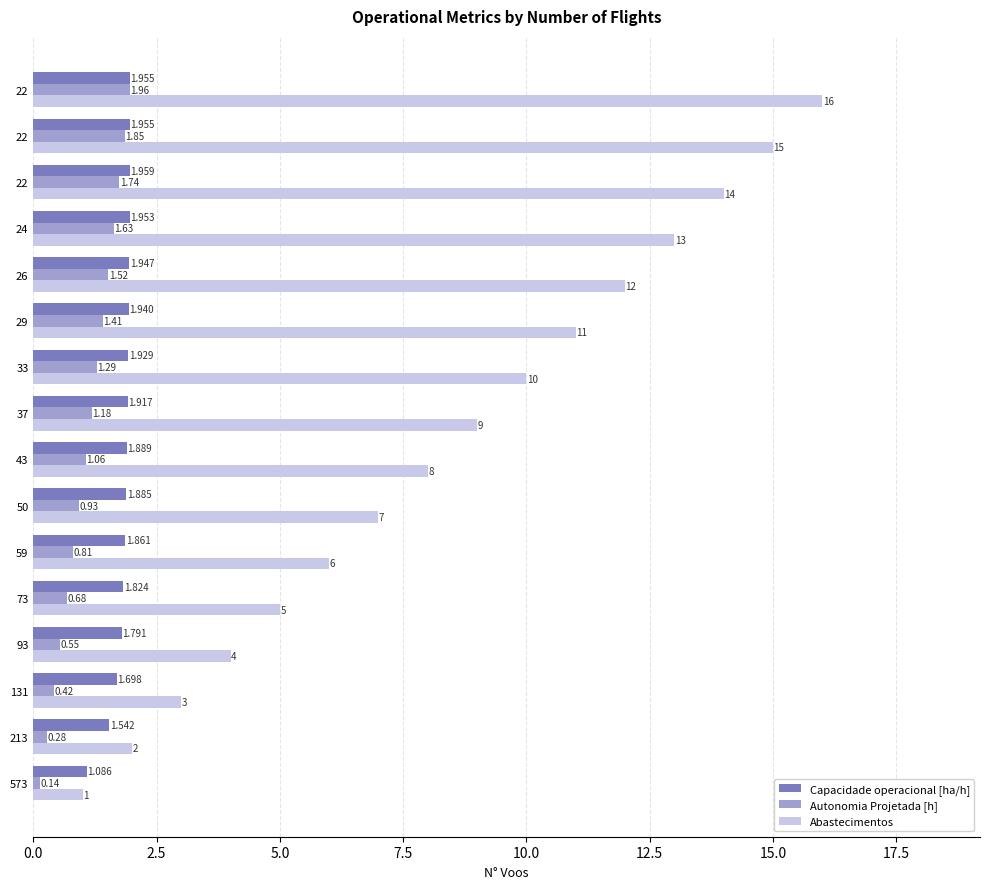

What is the maximum value for Autonomia Projetada [h]?

2.0